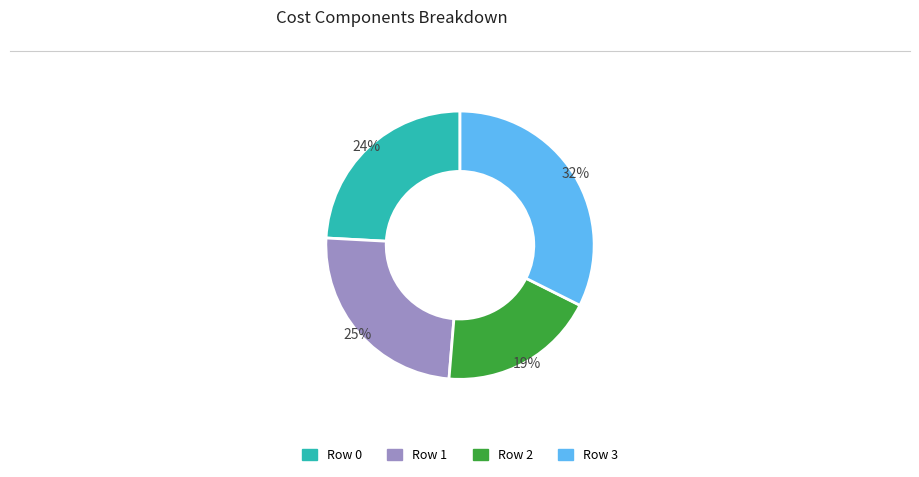

Is it true that Row 2 is 13% of the pie?

False